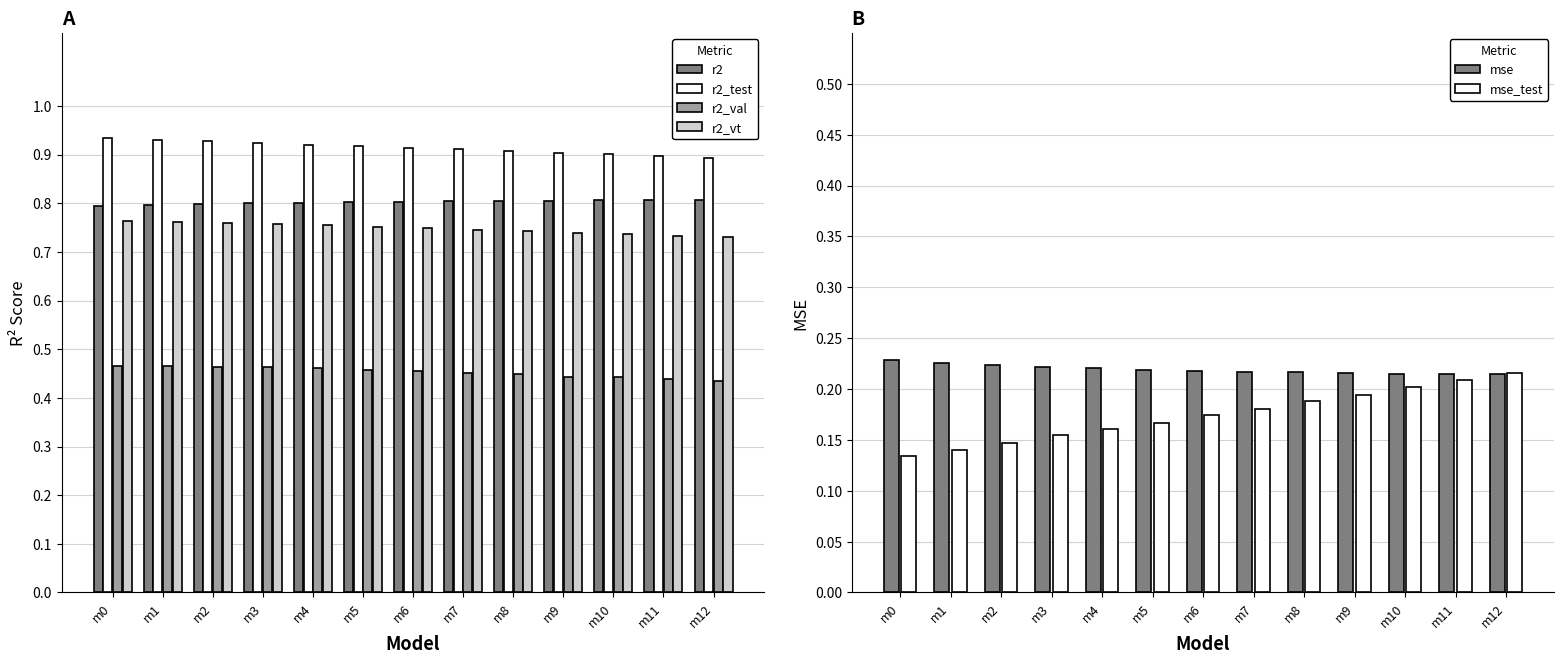

At which label is r2_val closest to 0?

m12